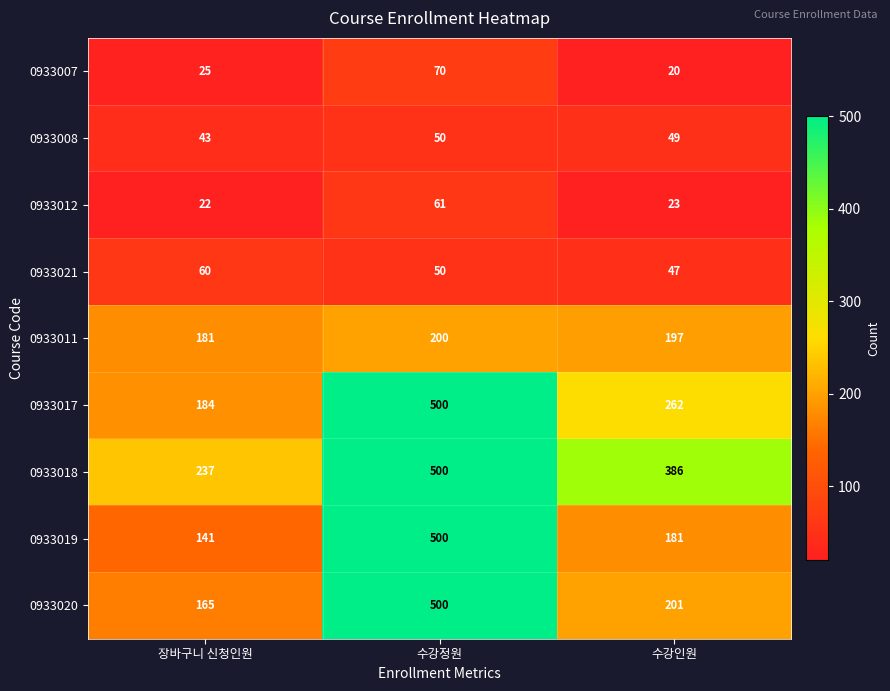

What is the maximum value for 0933008?

50